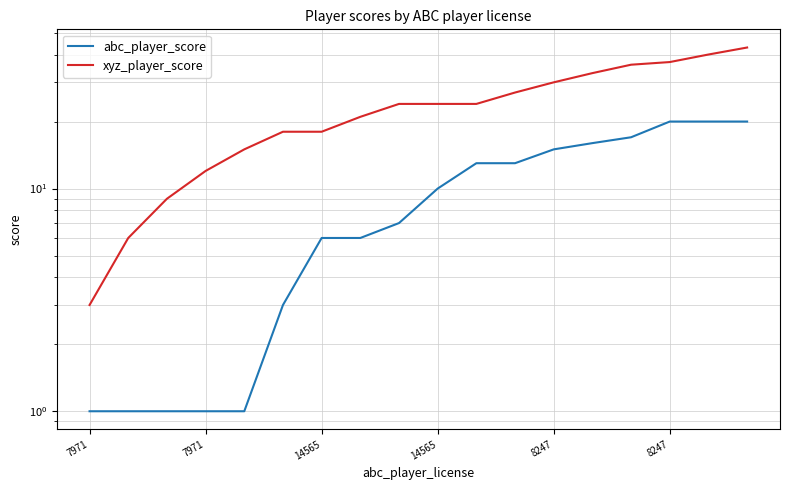

Reading left to right, what are all the values shown in this chart?

abc_player_score: 1	1	1	1	1	3	6	6	7	10	13	13	15	16	17	20	20	20
xyz_player_score: 3	6	9	12	15	18	18	21	24	24	24	27	30	33	36	37	40	43